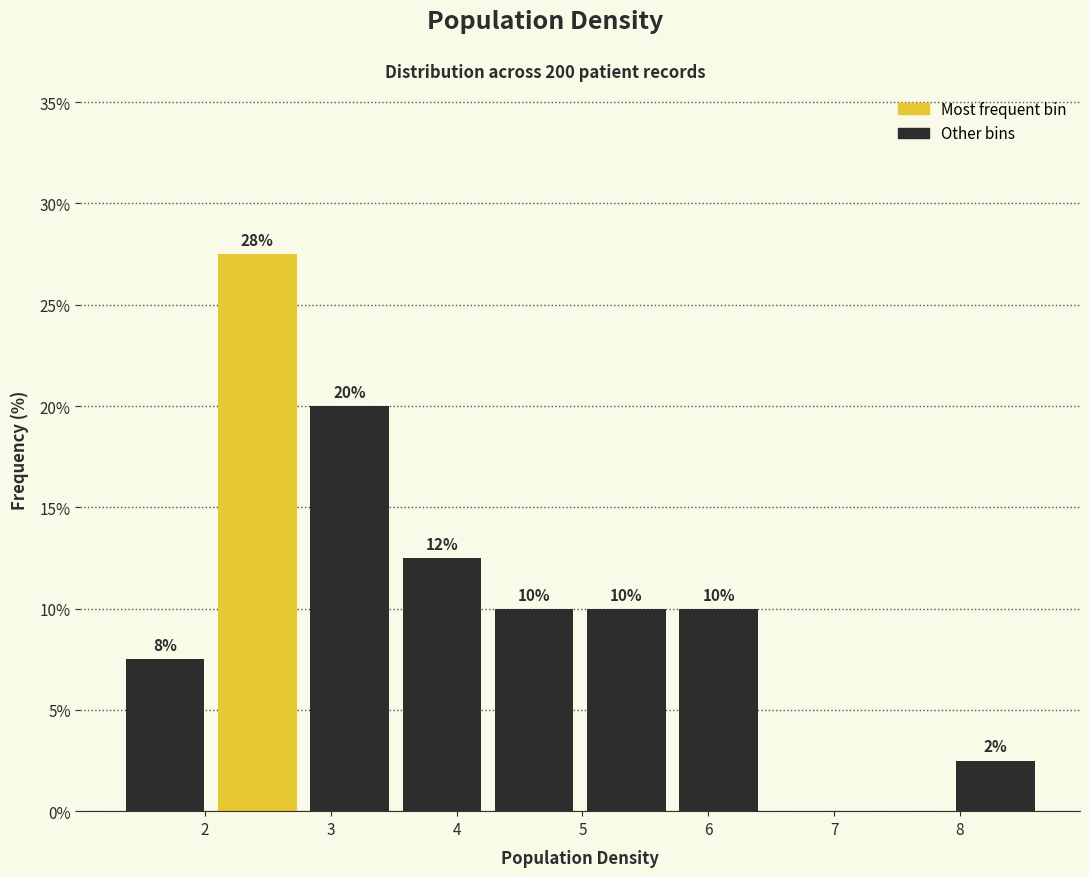

Over which range of the x-axis is the bar tallest?

2.1 to 2.8